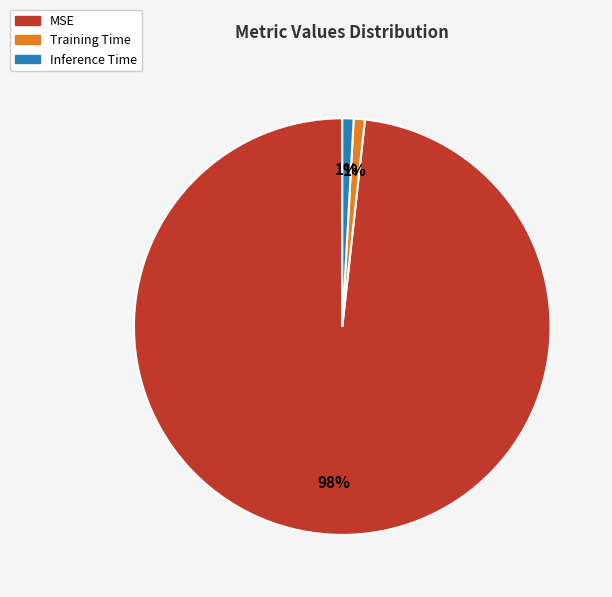

Is the sum of Inference Time and MSE greater than half?

Yes